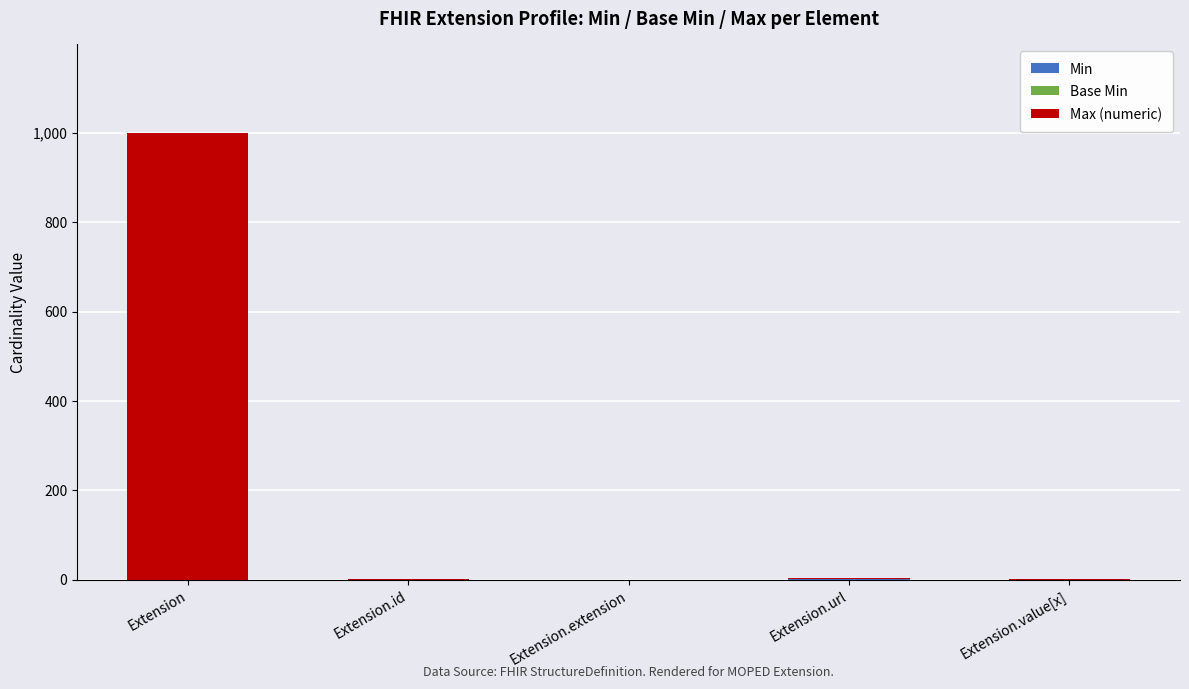

At which category is the sum across all series the highest?

Extension